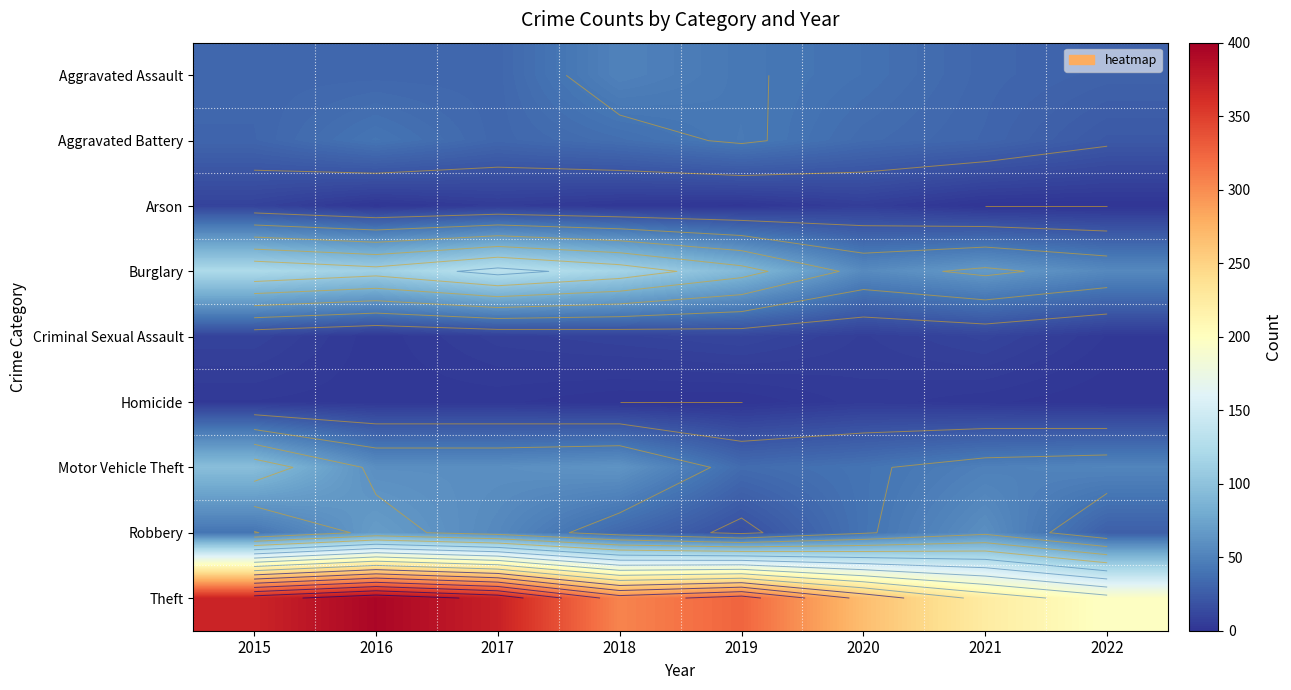

At 2022, list the series in order from smallest to largest.

Arson, Homicide, Criminal Sexual Assault, Aggravated Battery, Robbery, Aggravated Assault, Motor Vehicle Theft, Burglary, Theft